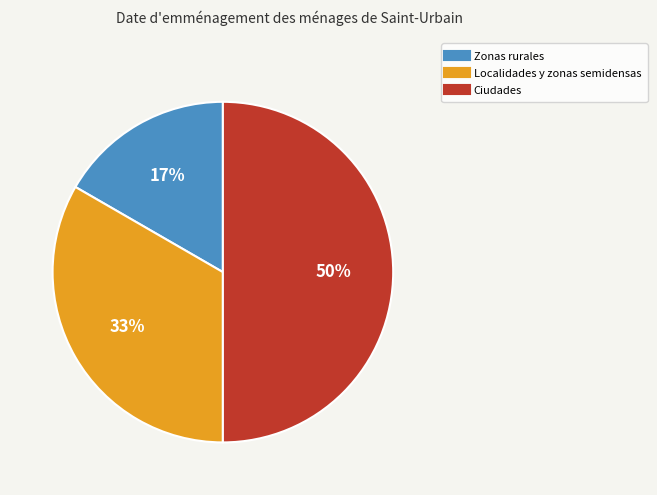

To the nearest percent, what is the average slice percentage?

33%